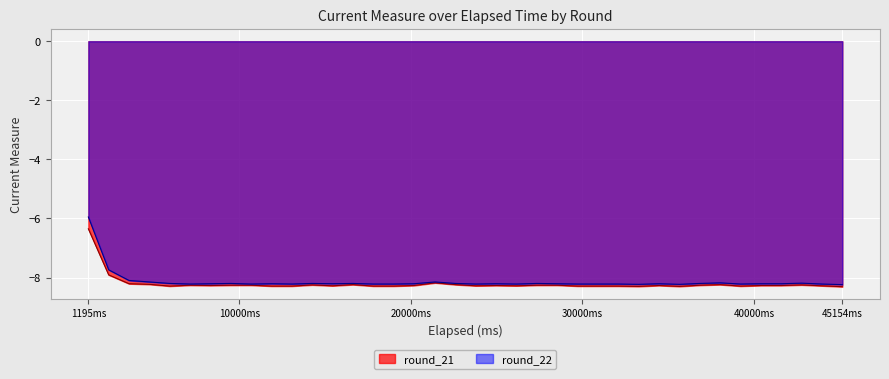

Where is round_21 nearest to the value -7?

1195ms